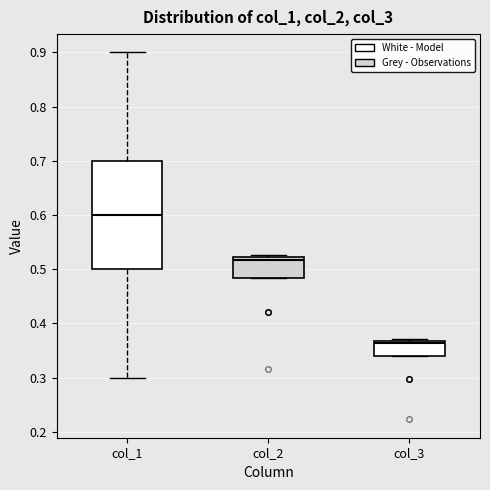

Which box is the tallest, from its lower edge to its upper edge?

col_1